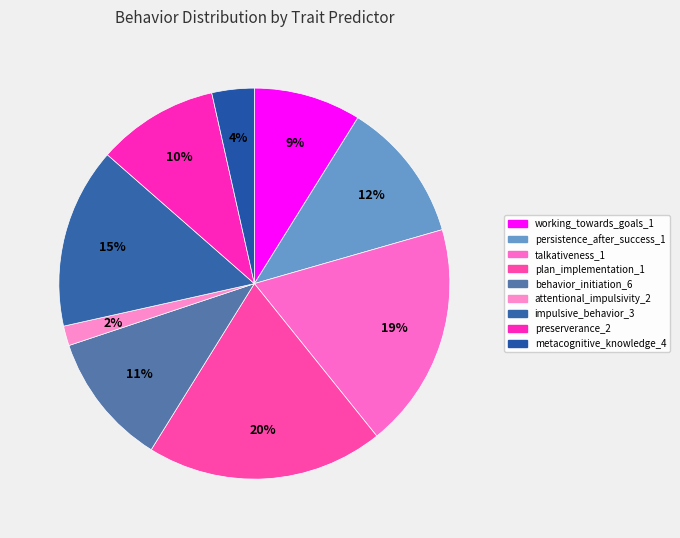

Count the number of slices in the pie.

9